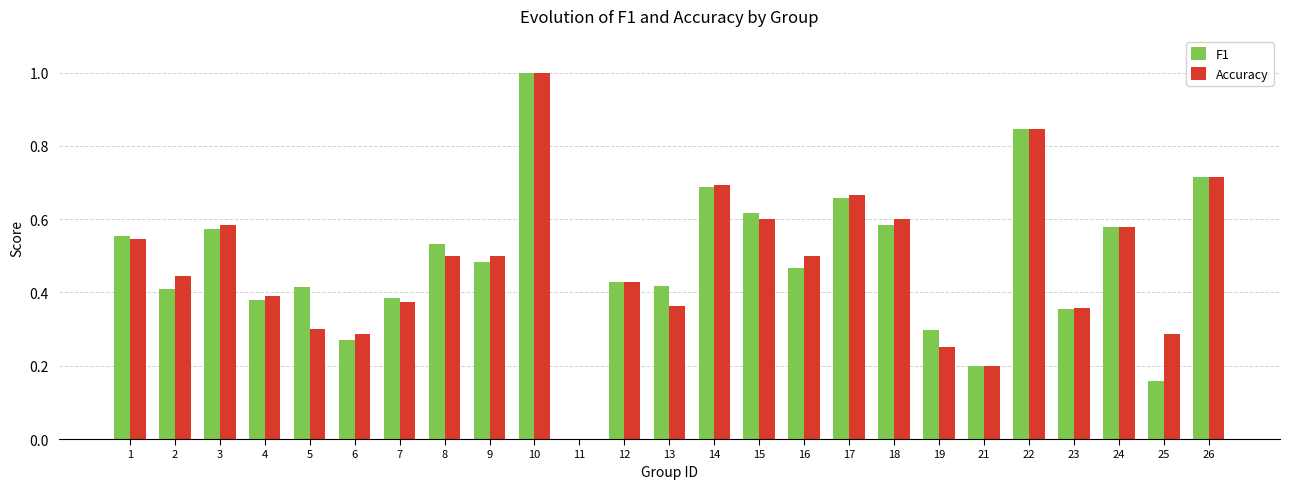

True or false: F1 has a value of 0.5 at 16.

True